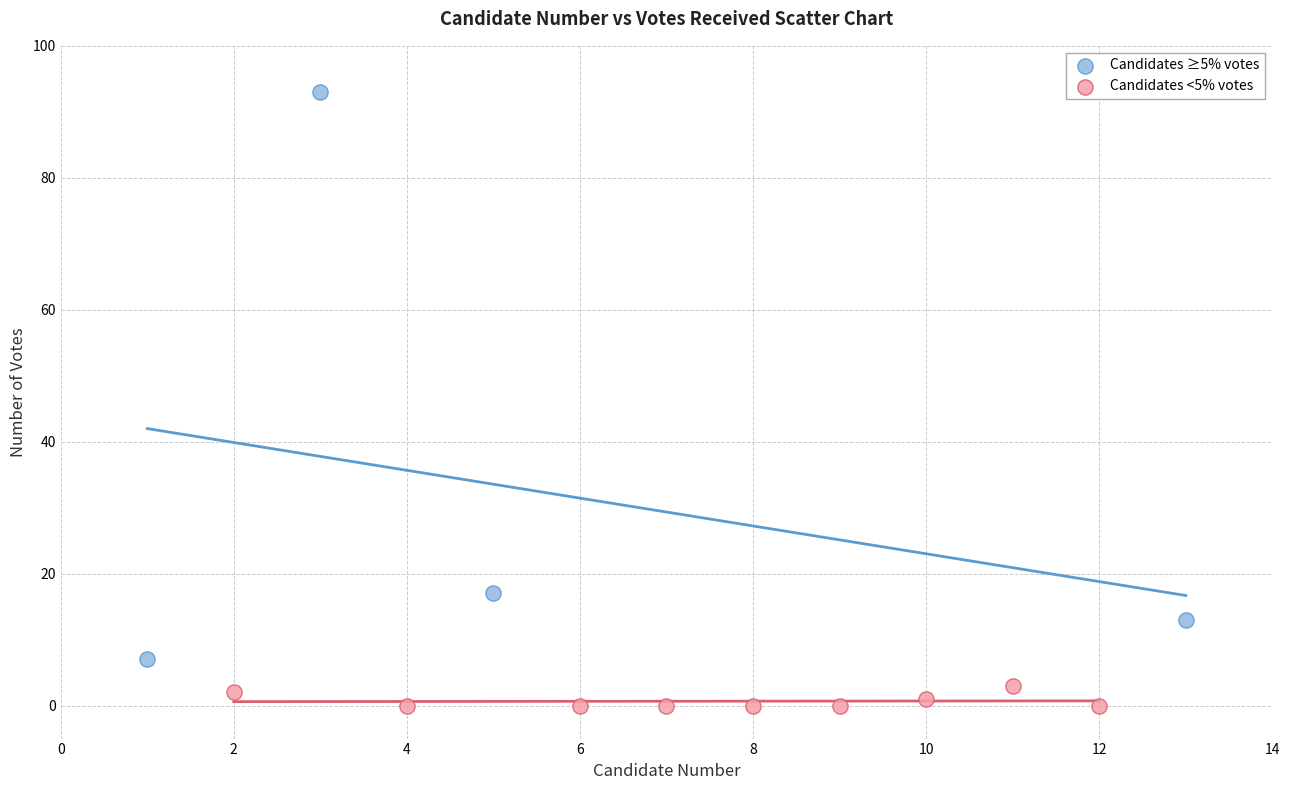

What are all the series names shown in the legend?

Candidates ≥5% votes, Candidates <5% votes